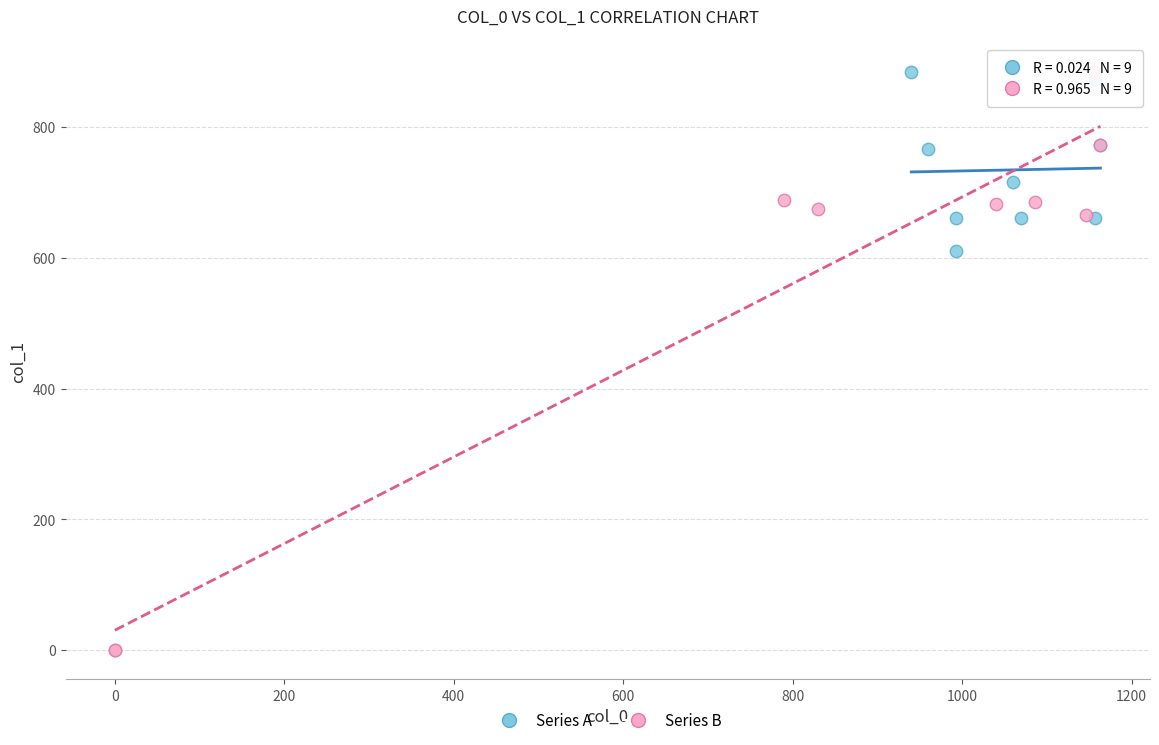

Which series contains the lowest Y value?

Series B